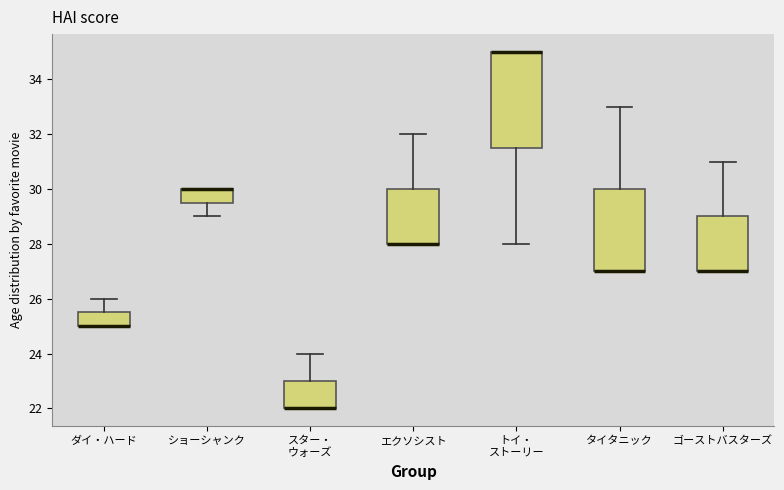

Reading left to right, transcribe this box plot: for each box, give where its median line is, the range the box spans, and where its two whiskers end, as read against the y-axis. The values are not printed on the chart, so give them approximately, as read against the axis.

ダイ・ハード: median 25.0 (drawn on the box's lower edge), box 25.0 to 25.6, whiskers 25.0 to 26.0
ショーシャンク: median 30.0 (drawn on the box's upper edge), box 29.6 to 30.0, whiskers 29.0 to 30.0
スター・ ウォーズ: median 22.0 (drawn on the box's lower edge), box 22.0 to 23.0, whiskers 22.0 to 24.0
エクソシスト: median 28.0 (drawn on the box's lower edge), box 28.0 to 30.0, whiskers 28.0 to 32.0
トイ・ ストーリー: median 35.0 (drawn on the box's upper edge), box 31.6 to 35.0, whiskers 28.0 to 35.0
タイタニック: median 27.0 (drawn on the box's lower edge), box 27.0 to 30.0, whiskers 27.0 to 33.0
ゴーストバスターズ: median 27.0 (drawn on the box's lower edge), box 27.0 to 29.0, whiskers 27.0 to 31.0